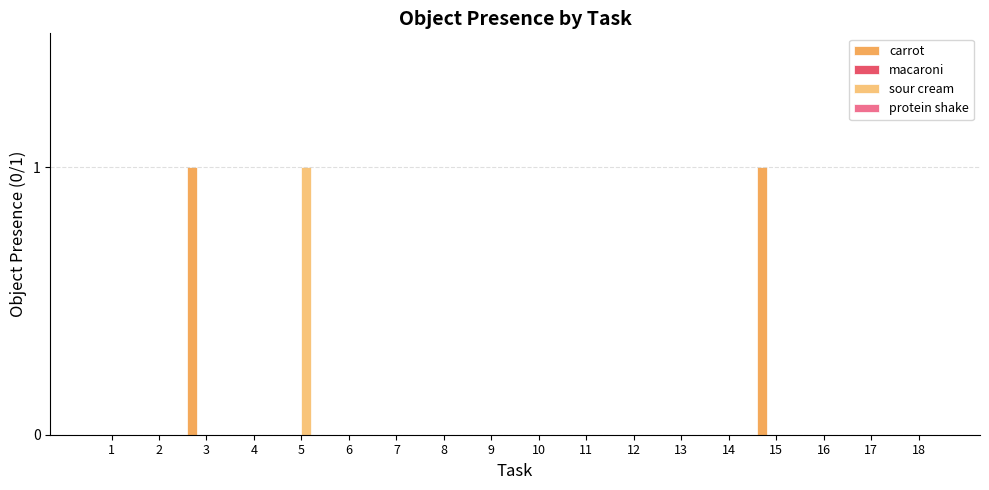

Between 3 and 11, which series saw the biggest shift?

carrot